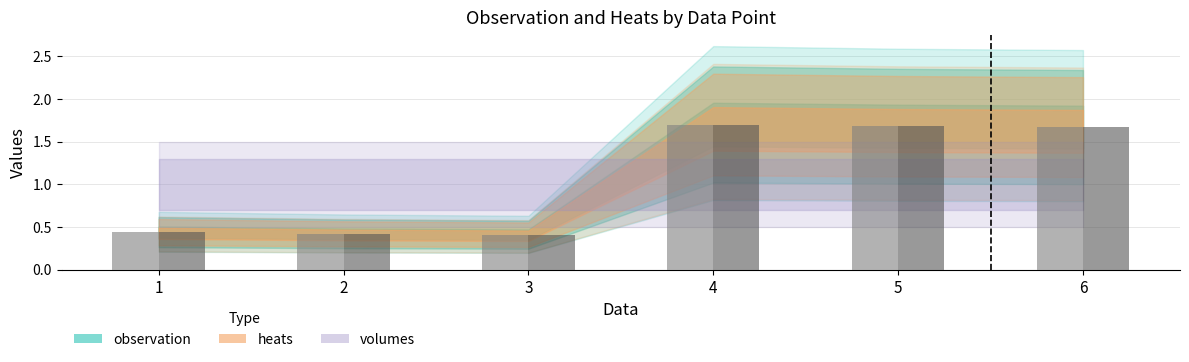

Count the number of categories in the chart.

6